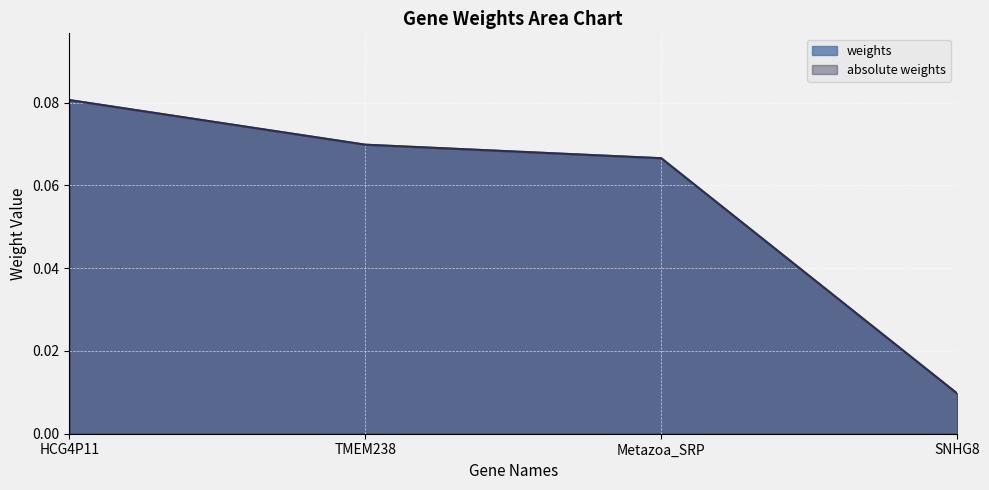

How many lines are shown in the chart?

2